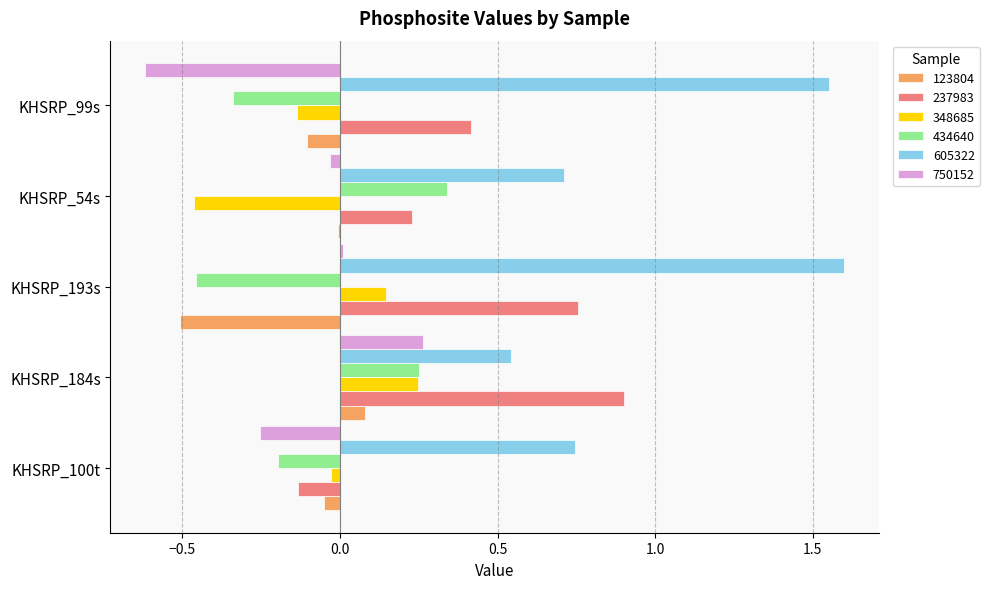

What is the approximate value of 237983 at KHSRP_184s?

0.9